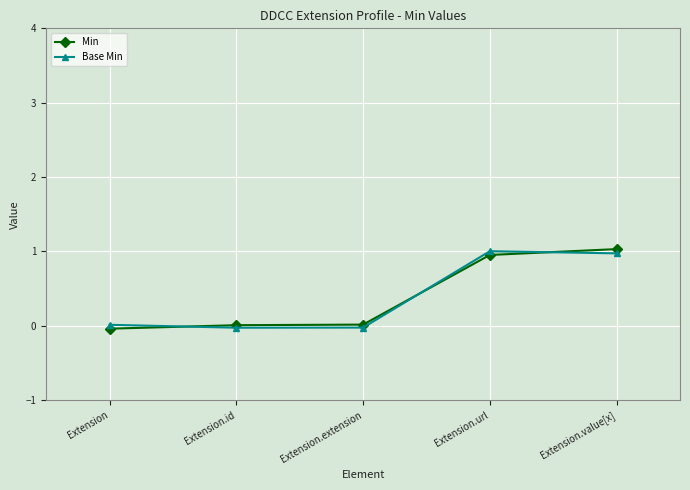

True or false: Min has more than 0 points higher than both neighbors.

False